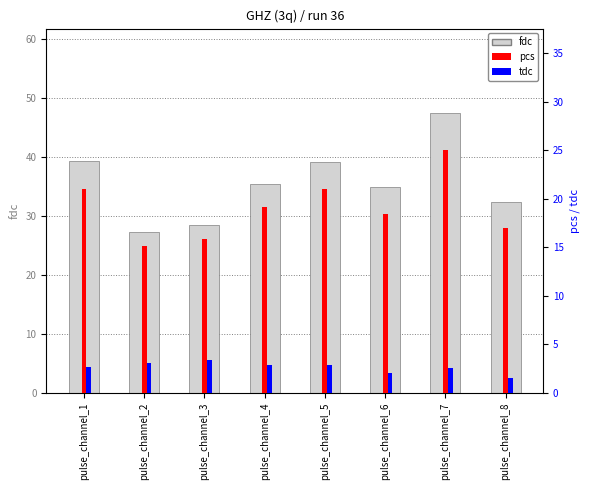

Rank the categories by value from highest to lowest.

pulse_channel_7, pulse_channel_1, pulse_channel_5, pulse_channel_4, pulse_channel_6, pulse_channel_8, pulse_channel_3, pulse_channel_2